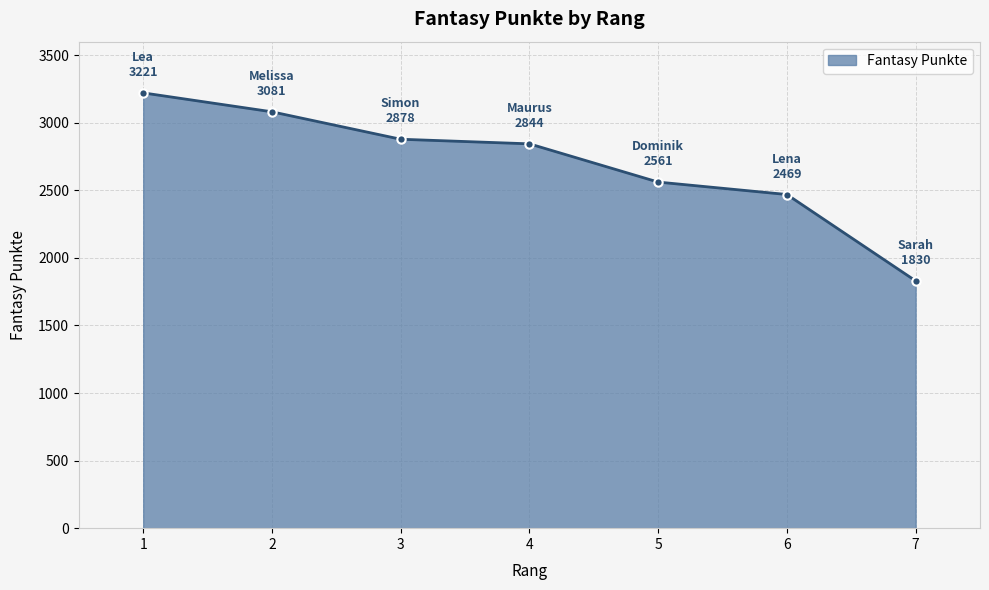

How many data points does each series have?

7